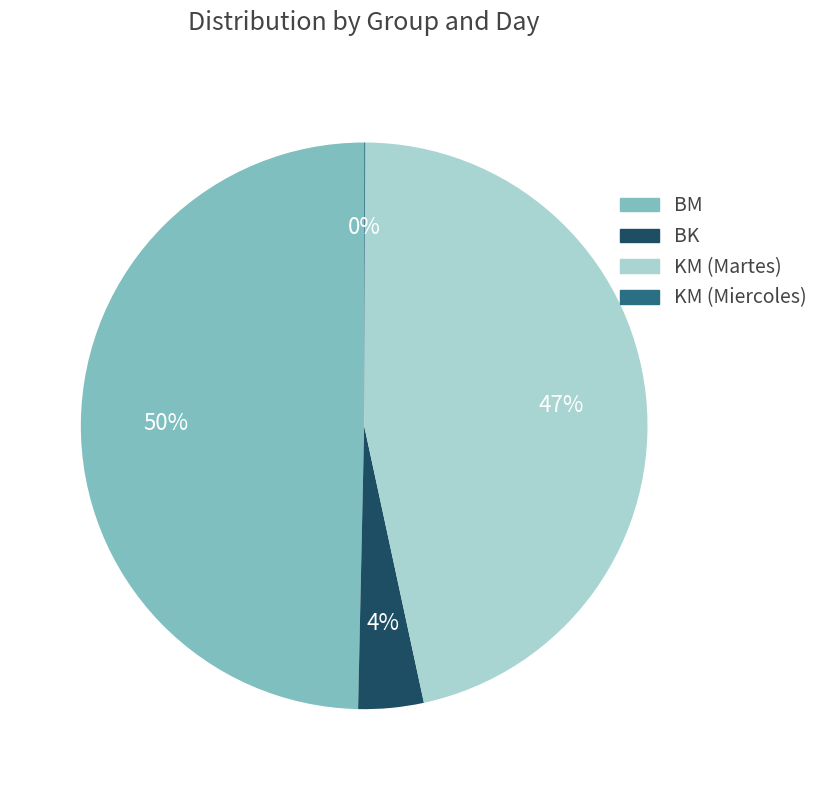

Is there a majority slice in this chart?

No